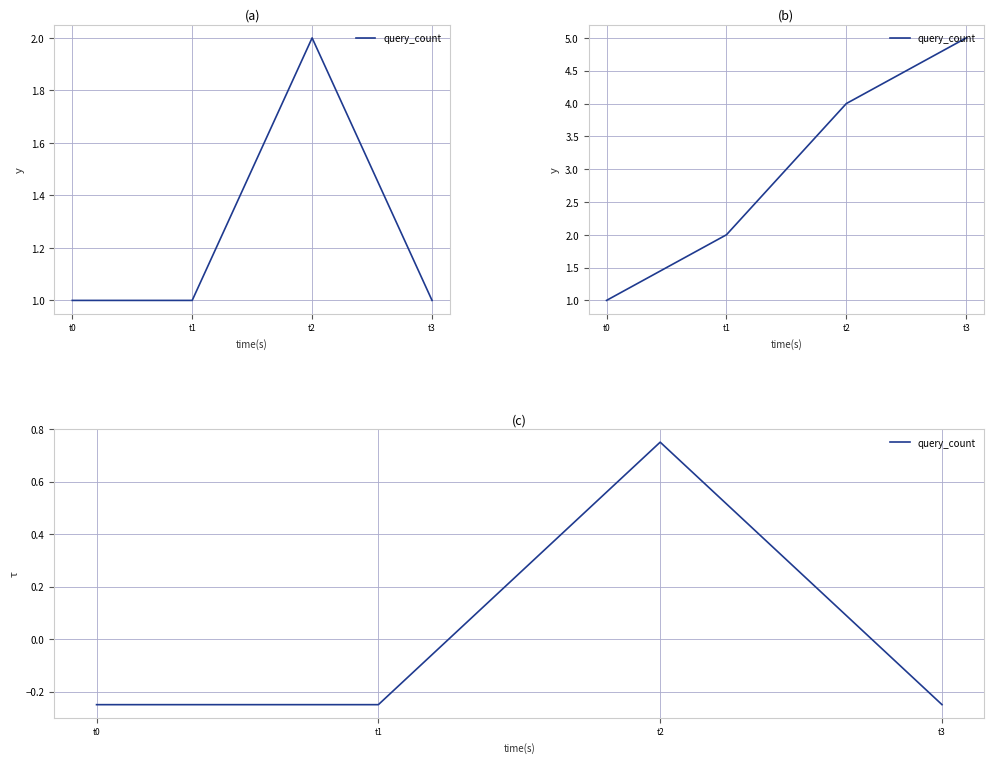

Read the value at t0.

-0.2